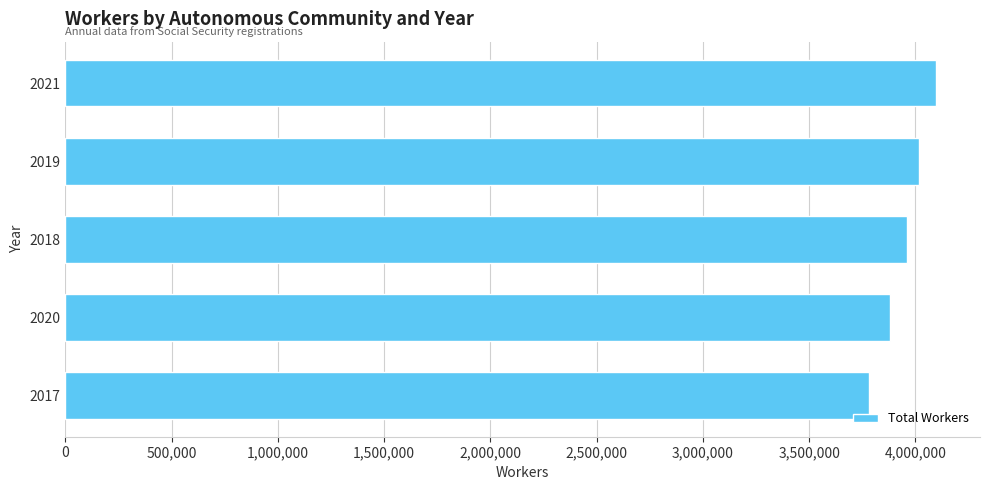

The value at 2020 is 3880247. True or false?

True